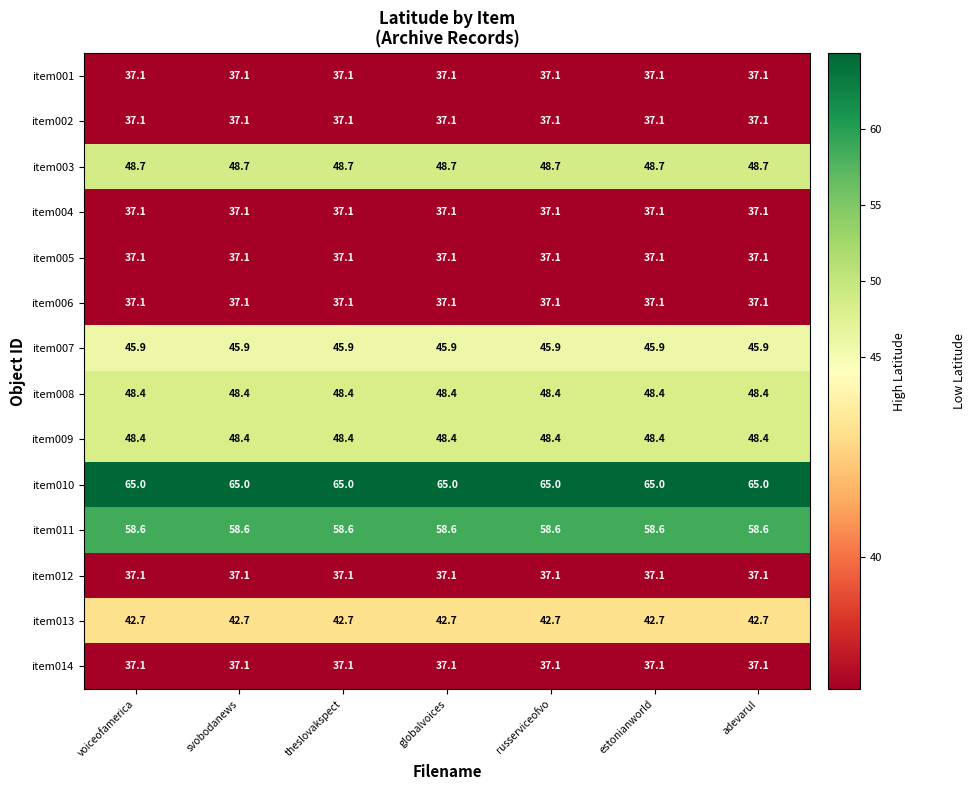

What is the approximate value of item004 at voiceofamerica?

37.1